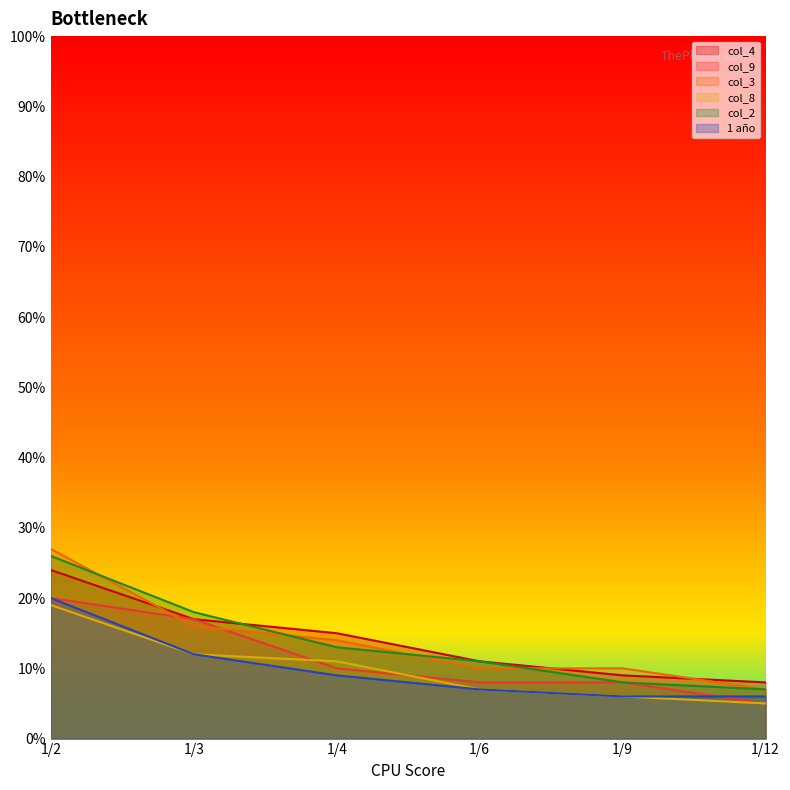

What is the sum of the col_4 values at 1/6 and 1/3?

28